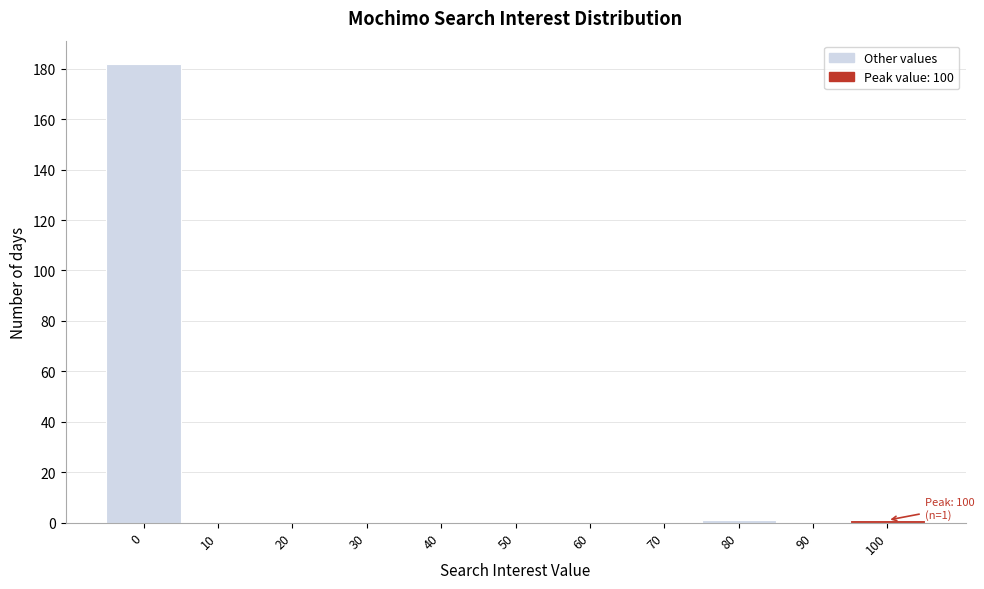

Reading left to right, what are all the values shown in this chart?

0=182	10=0	20=0	30=0	40=0	50=0	60=0	70=0	80=1	90=0	100=1